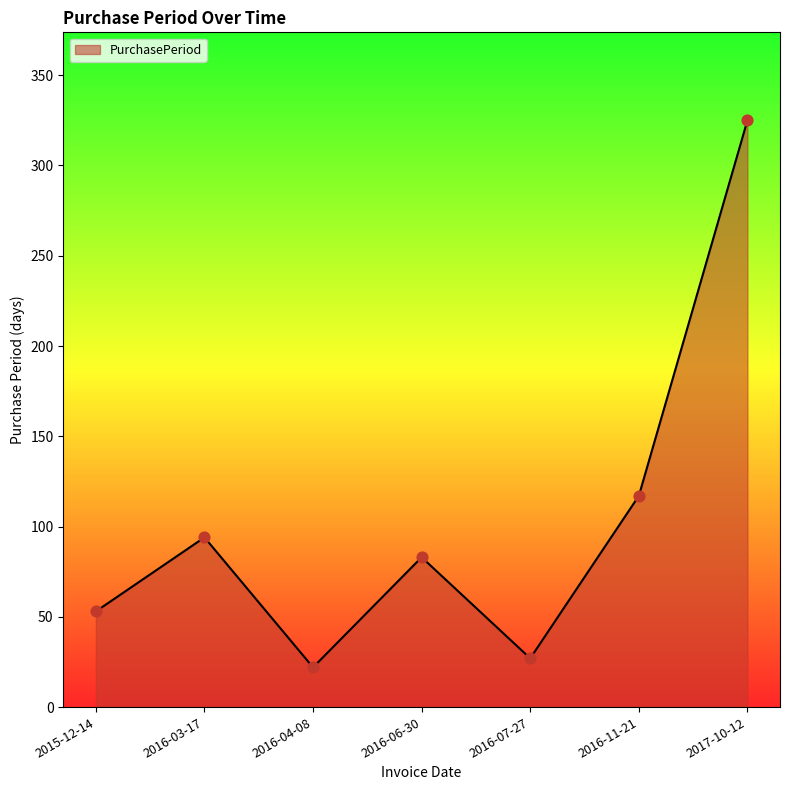

Approximately how many times larger is the value at 2017-10-12 compared to 2016-07-27?

12.0